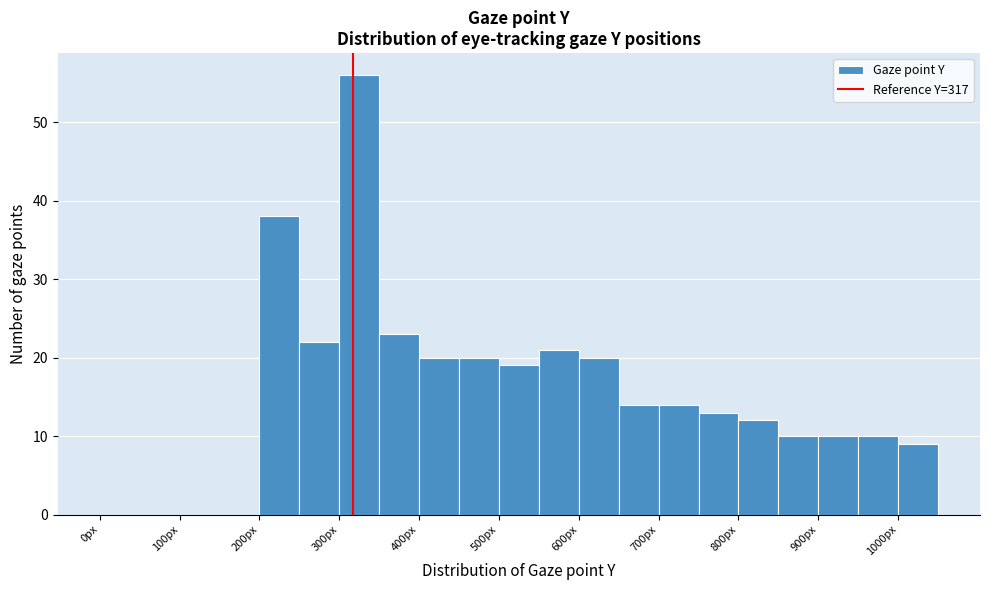

What is the height of the bar covering 650 to 700 on the x-axis? The values are not printed on the chart, so give them approximately, as read against the axis.

14